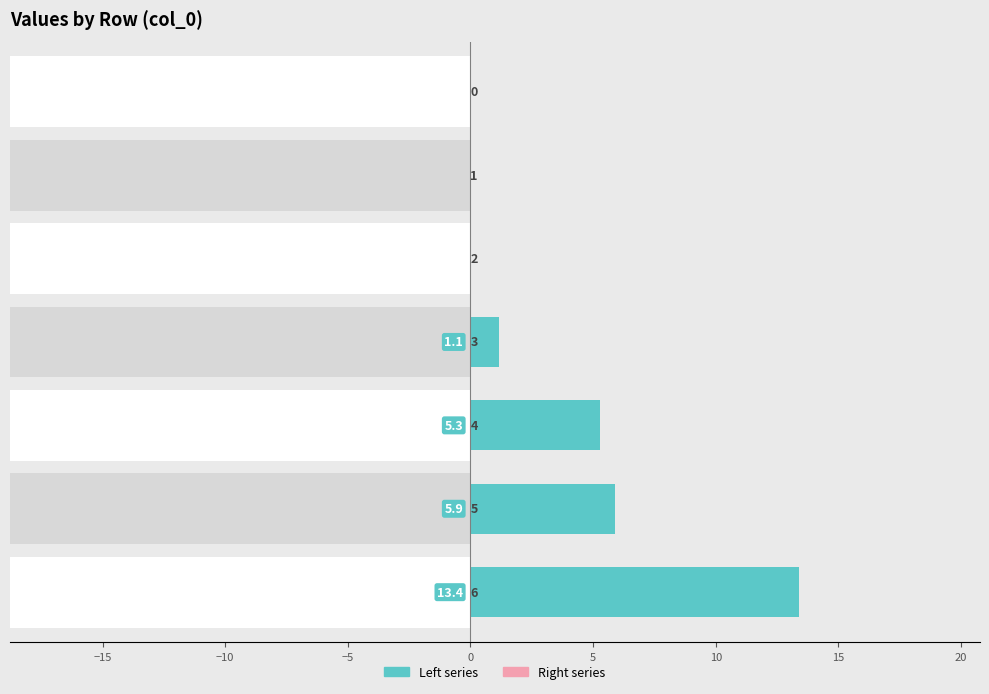

Are the bars horizontal?

Yes